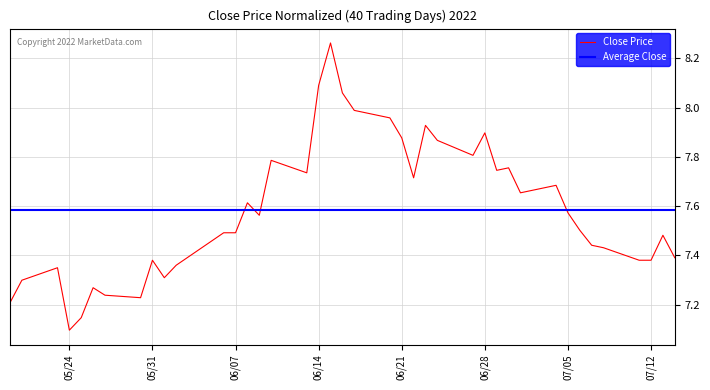

At which label is Close Price closest to 7?

05/24